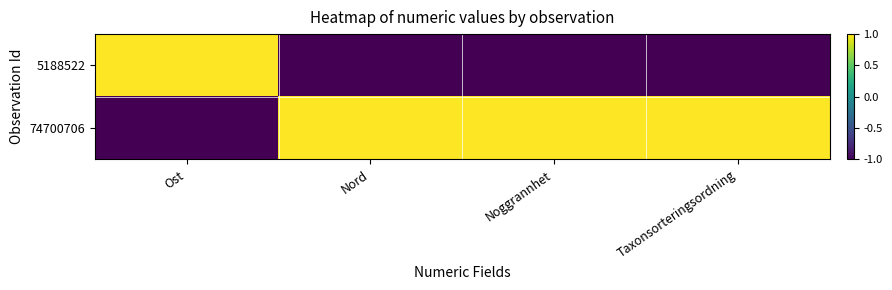

Reading left to right, transcribe all the data shown in this chart.

5188522: Ost=1.0	Nord=-1.0	Noggrannhet=-1.0	Taxonsorteringsordning=-1.0
74700706: Ost=-1.0	Nord=1.0	Noggrannhet=1.0	Taxonsorteringsordning=1.0